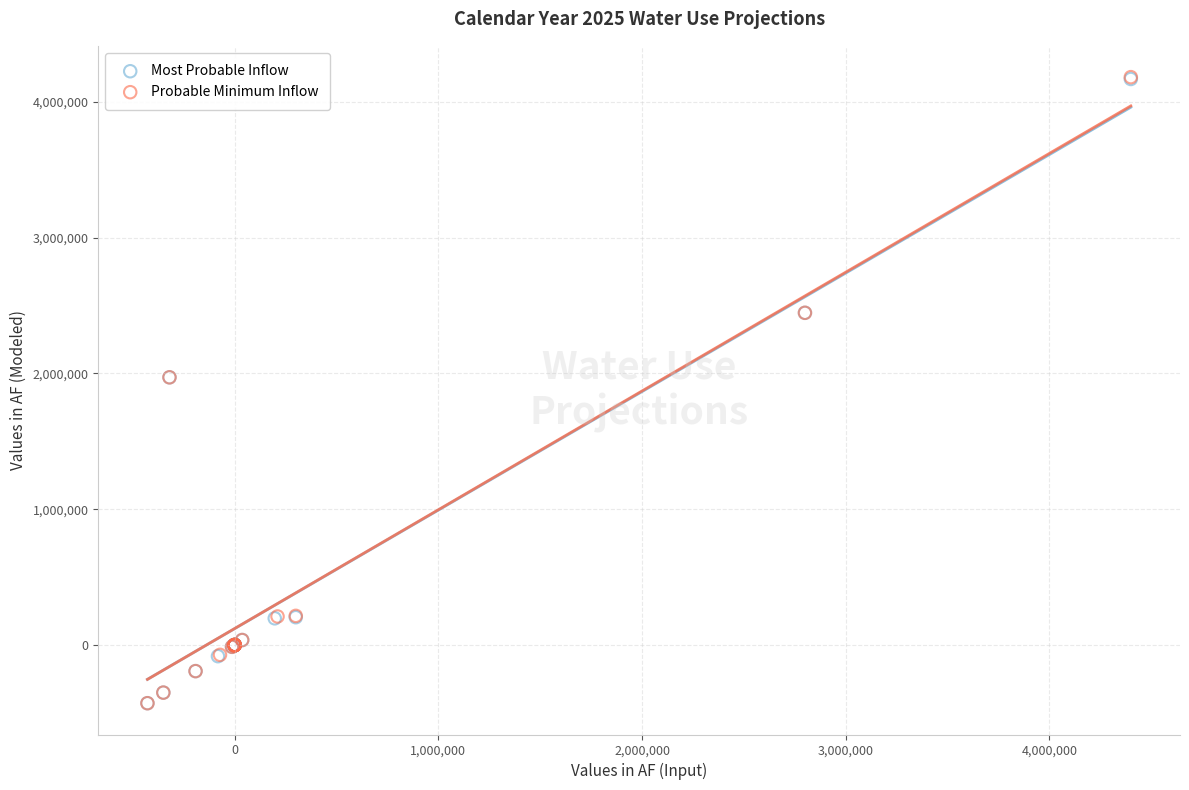

What are all the series names shown in the legend?

Most Probable Inflow, Probable Minimum Inflow